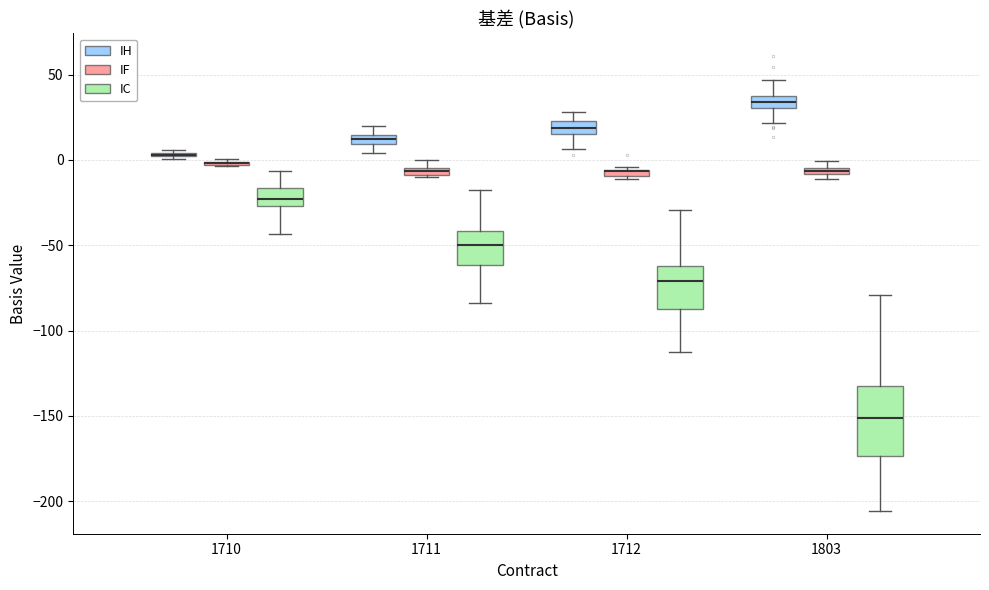

Which box is the tallest, from its lower edge to its upper edge?

1803 (IC)